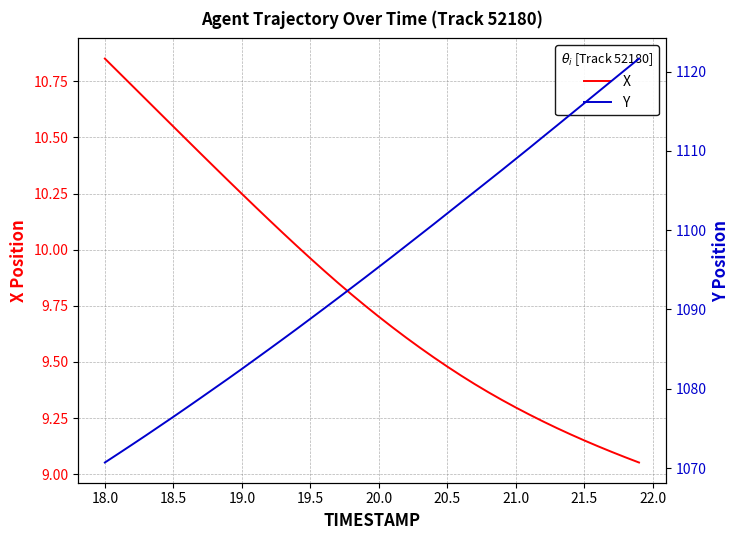

What is the average value of the Y series?

1095.2